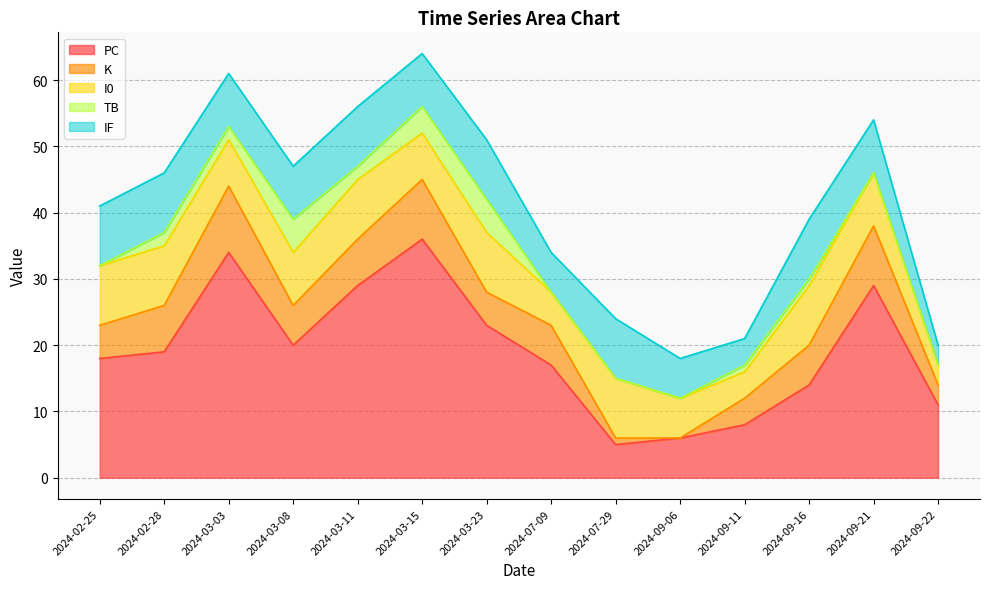

True or false: PC and TB intersect in this chart.

False